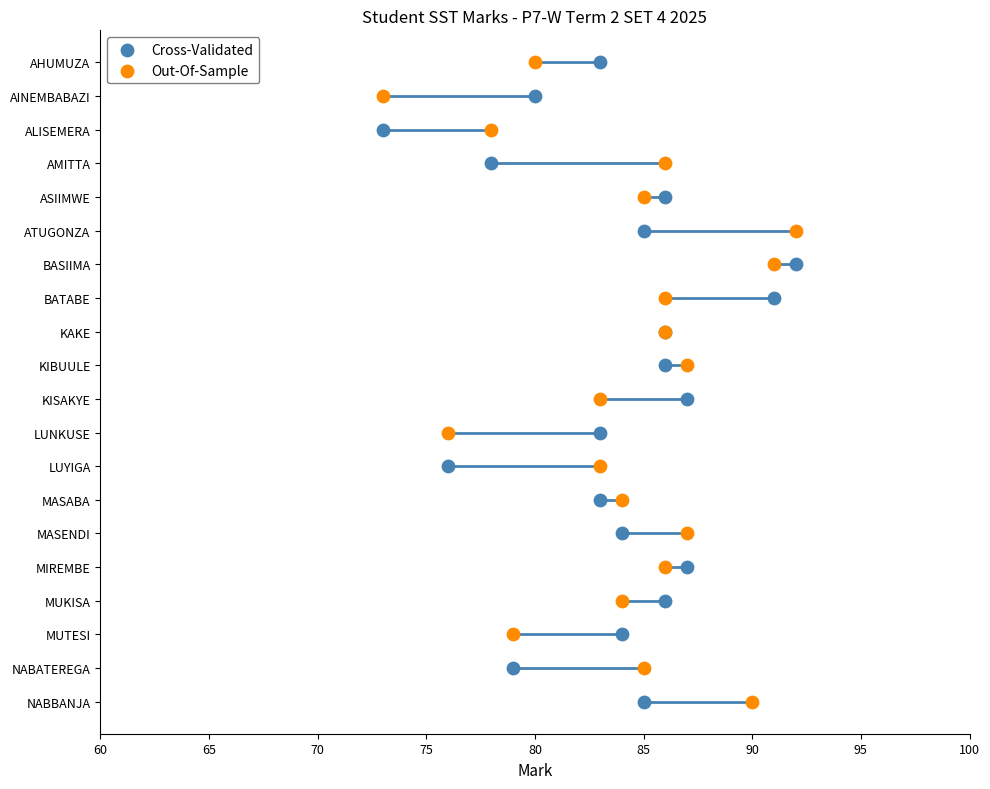

What are all the series names shown in the legend?

Cross-Validated, Out-Of-Sample